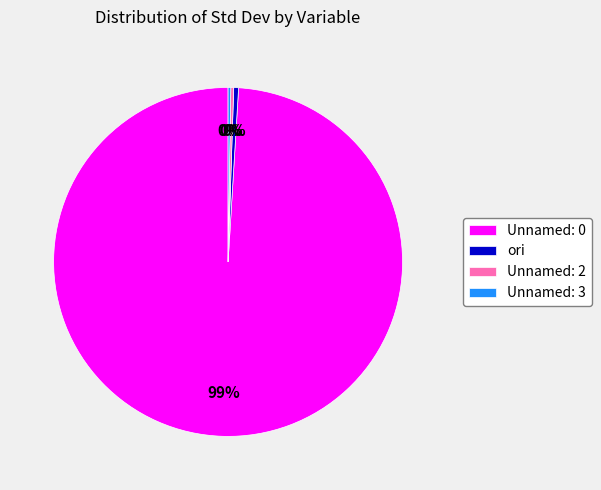

Which category has the biggest portion of the pie?

Unnamed: 0